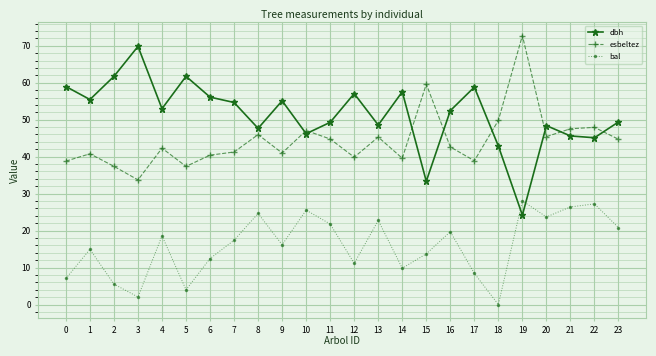

Where is bal nearest to the value 14?

15